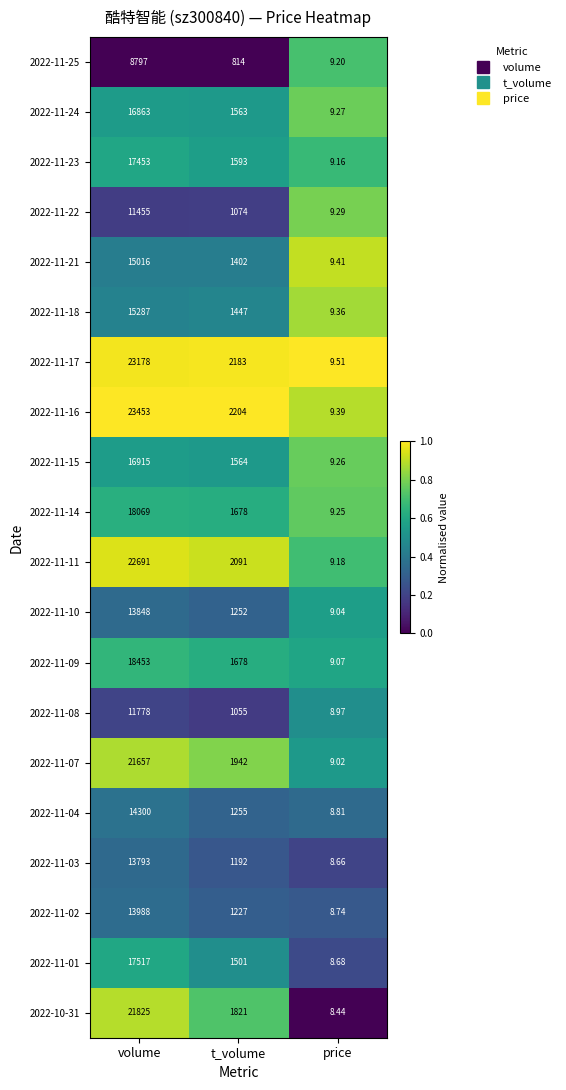

Where is 2022-11-18 nearest to the value 7648?

t_volume